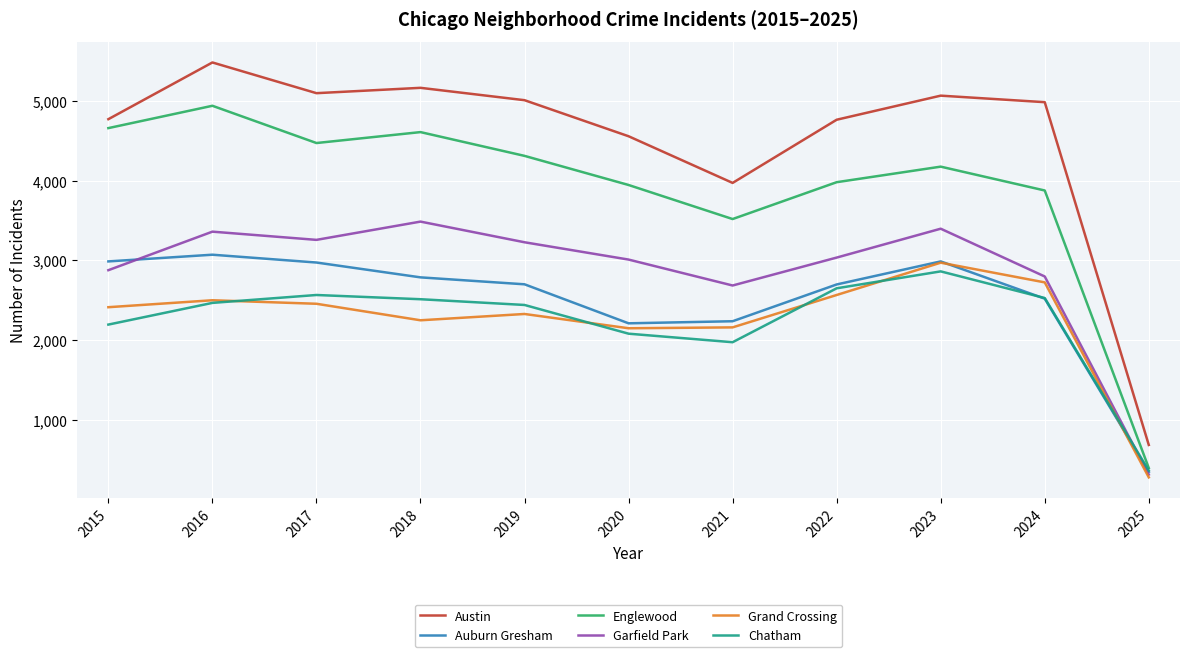

True or false: Austin and Auburn Gresham intersect in this chart.

False